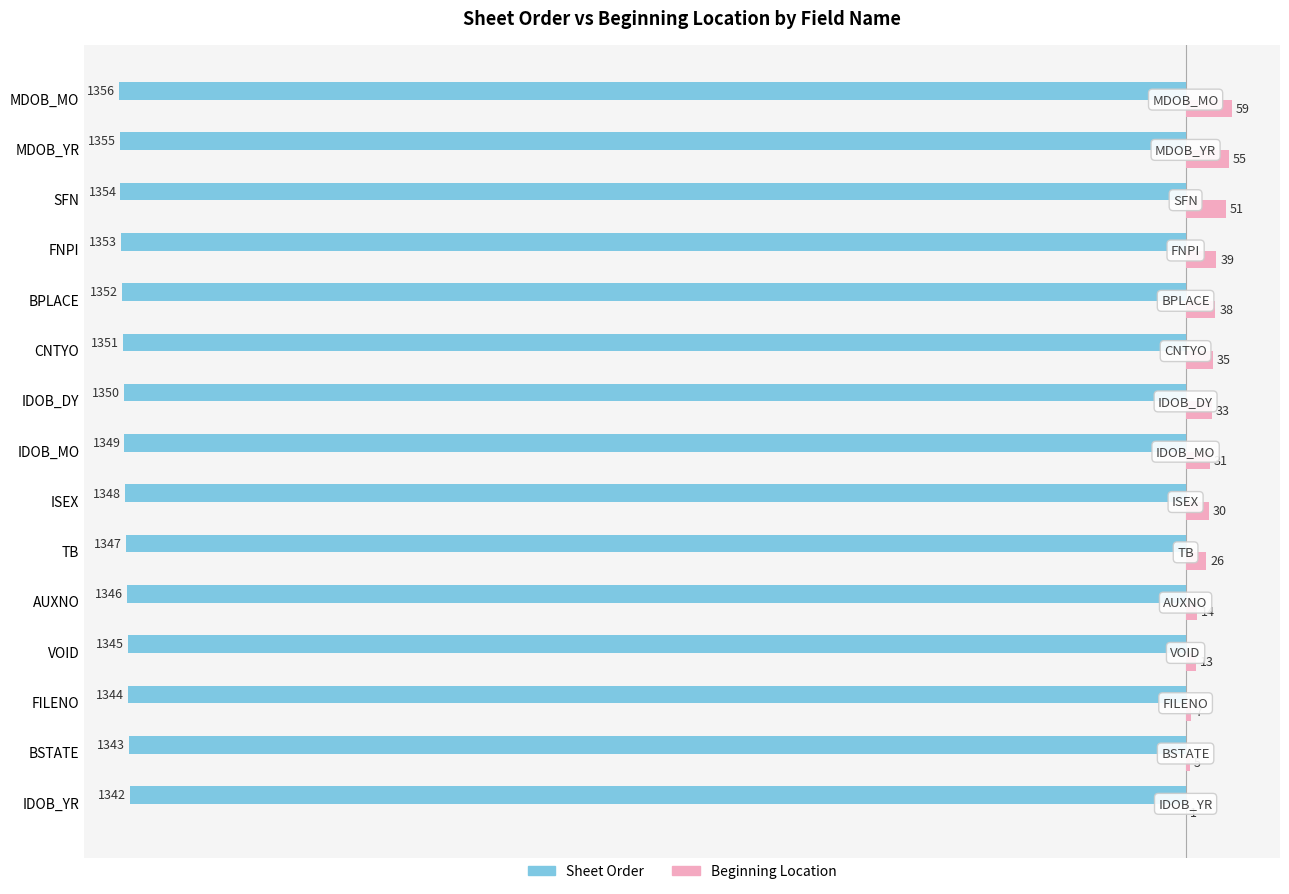

At which label is Sheet Order closest to -1349?

IDOB_MO